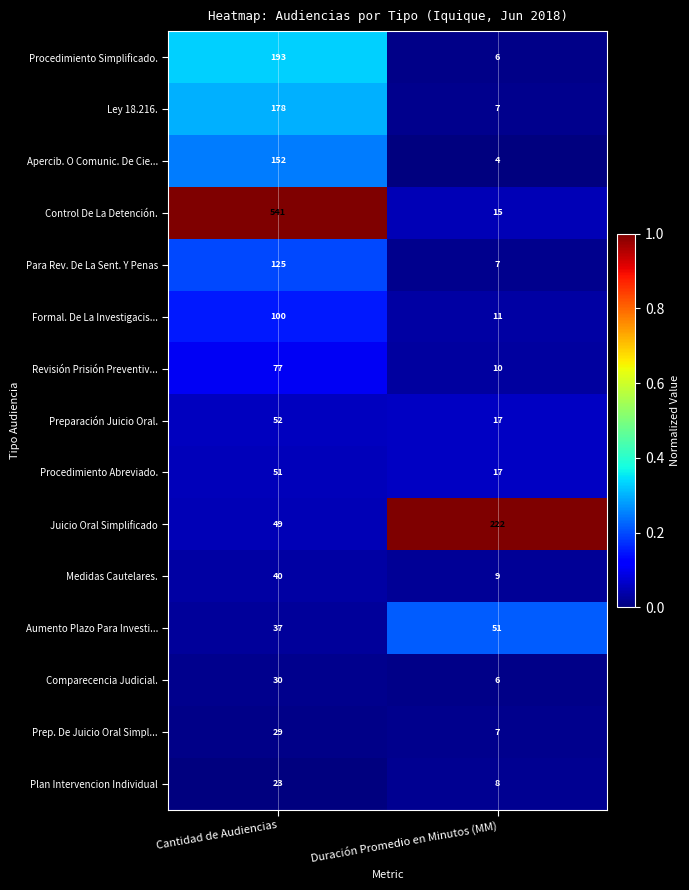

Rank the categories by Medidas Cautelares. value from highest to lowest.

Cantidad de Audiencias, Duración Promedio en Minutos (MM)